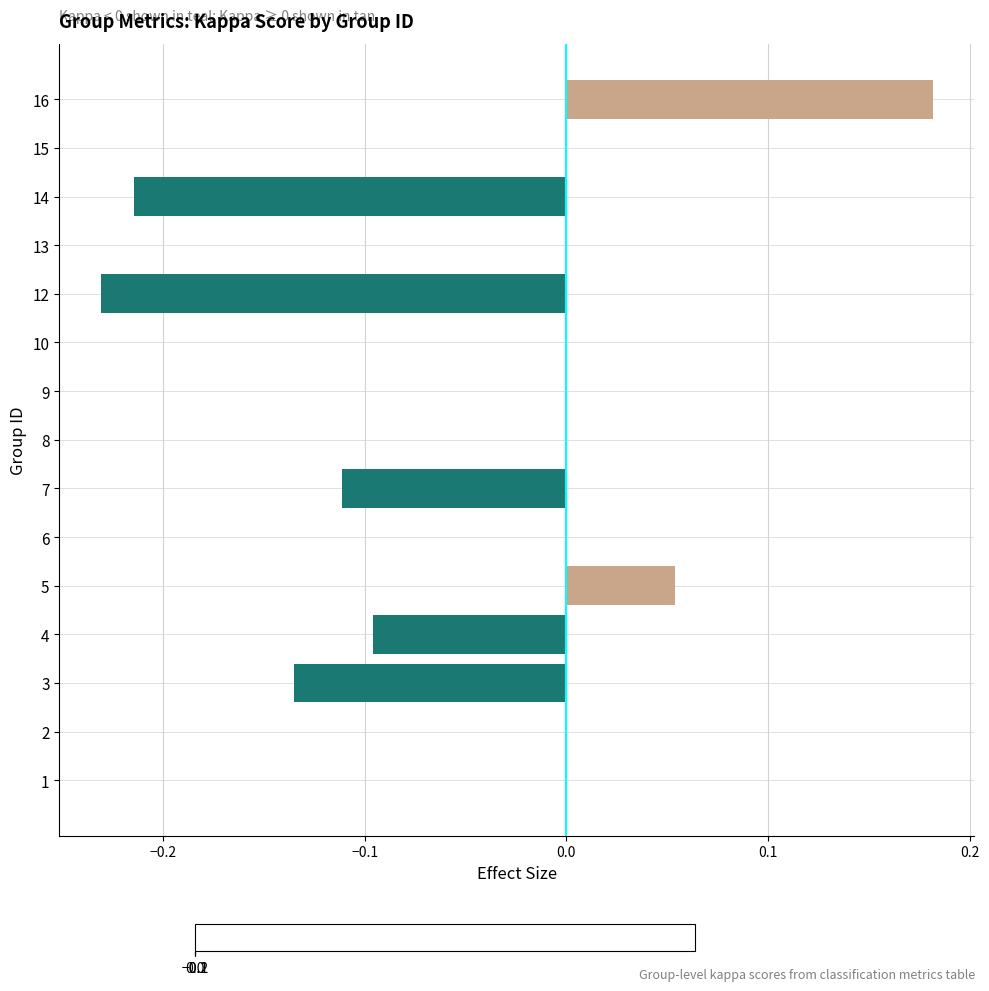

Which has a higher value, 6 or 3?

6